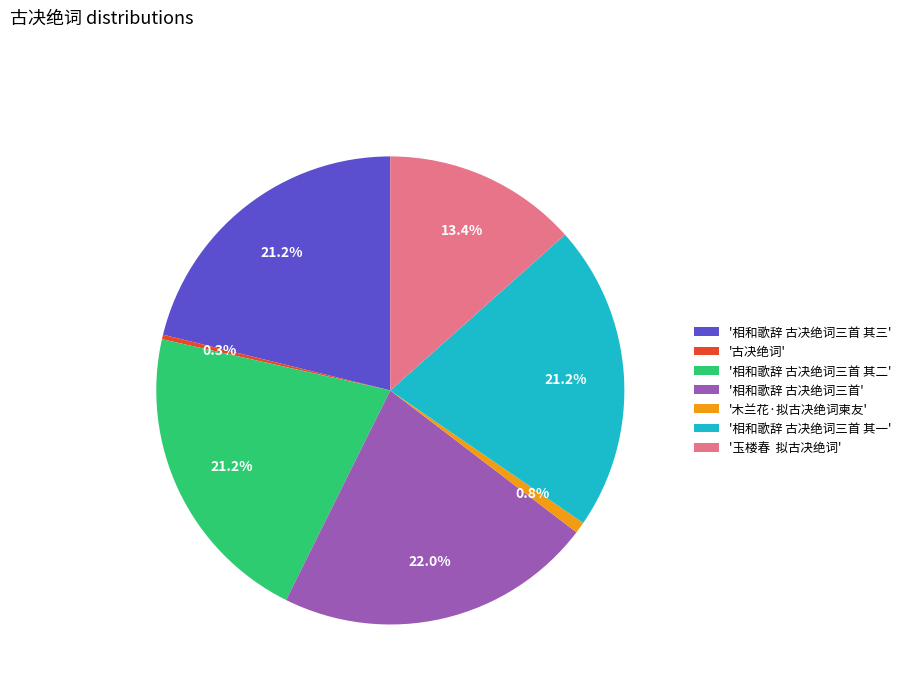

Is there any slice that represents more than half of the pie?

No